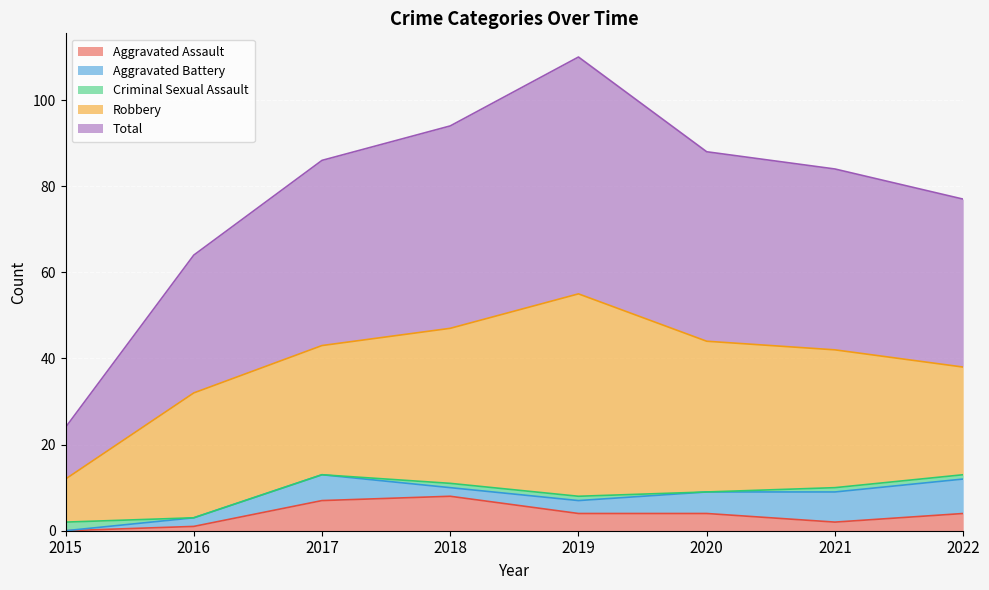

Where is the first local maximum for Aggravated Battery?

2017